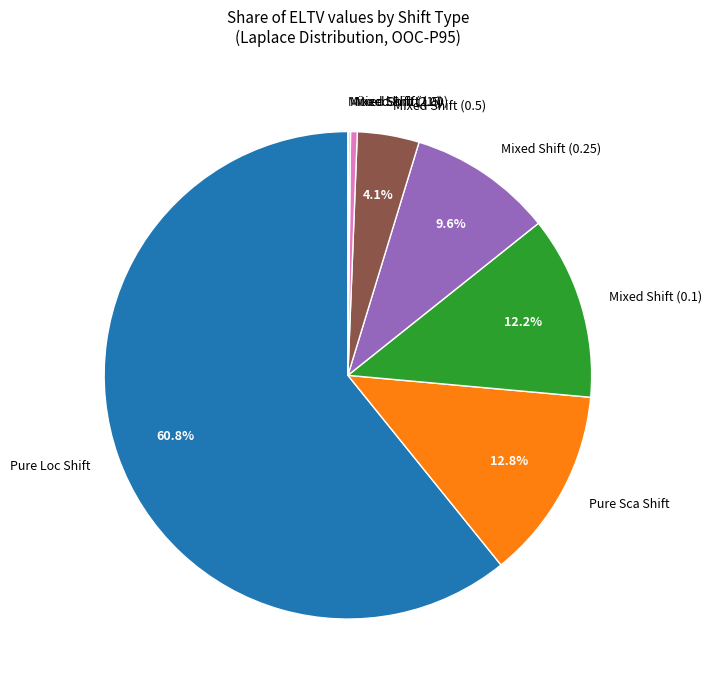

Which category accounts for the majority?

Pure Loc Shift